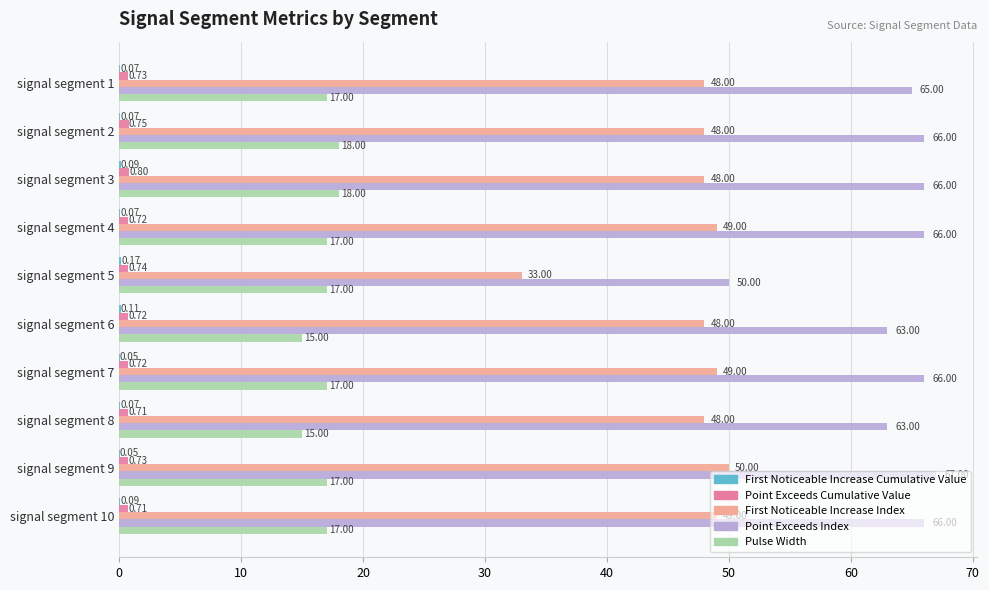

Which series has the largest total across all categories?

Point Exceeds Index